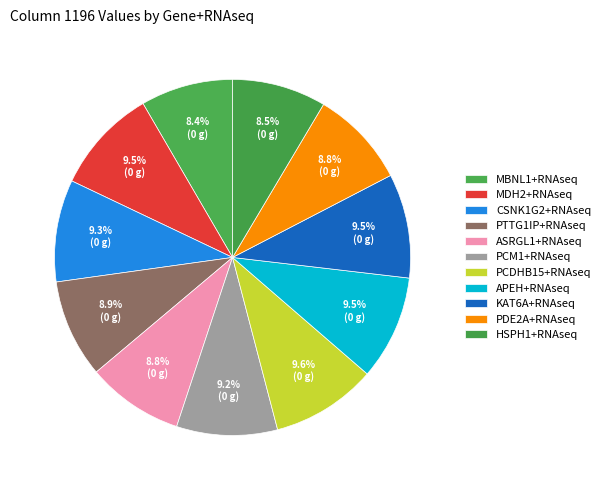

Rank the categories by value from lowest to highest.

MBNL1+RNAseq, HSPH1+RNAseq, ASRGL1+RNAseq, PDE2A+RNAseq, PTTG1IP+RNAseq, PCM1+RNAseq, CSNK1G2+RNAseq, KAT6A+RNAseq, APEH+RNAseq, MDH2+RNAseq, PCDHB15+RNAseq